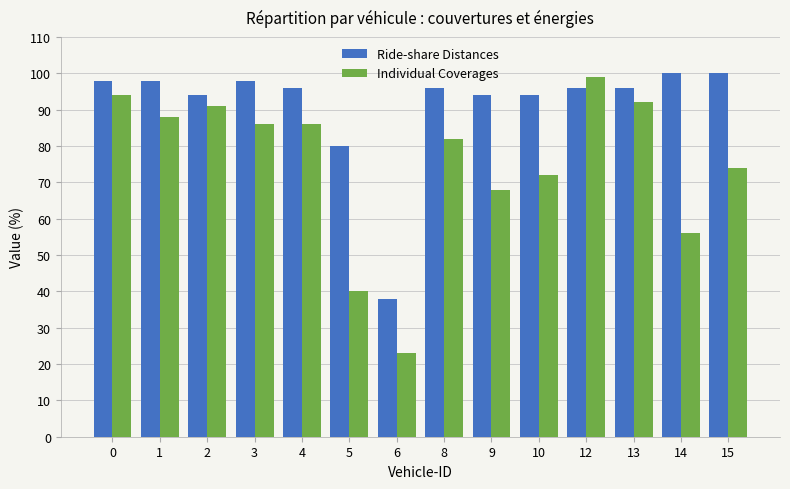

What are all the series names shown in the legend?

Ride-share Distances, Individual Coverages